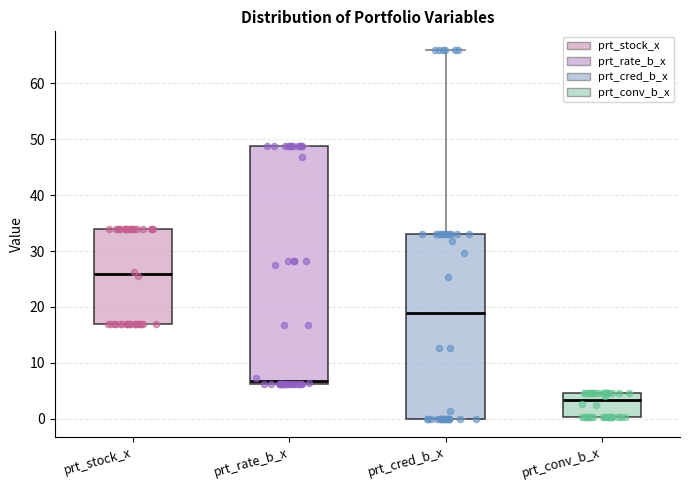

Reading left to right, read every box against the y-axis: the position of its median line, the range the box covers, and the ends of its whiskers. The values are not printed on the chart, so give them approximately, as read against the axis.

prt_stock_x: median 26, box 17 to 34, whiskers 17 to 34
prt_rate_b_x: median 7, box 6 to 49, whiskers 6 to 49
prt_cred_b_x: median 19, box 0 to 33, whiskers 0 to 66
prt_conv_b_x: median 3, box 0 to 5, whiskers 0 to 5